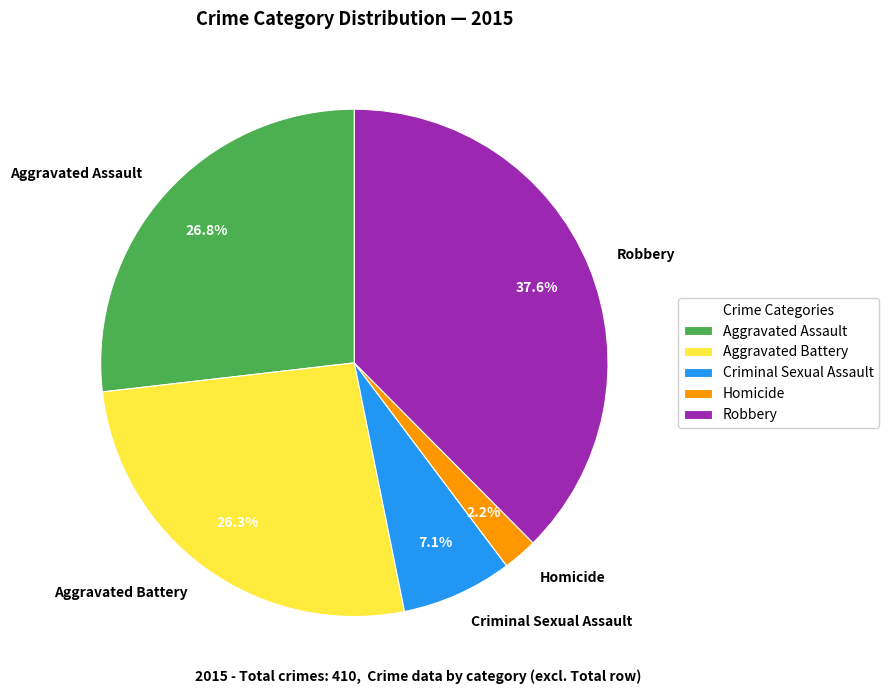

True or false: Robbery accounts for 50% of the total.

False